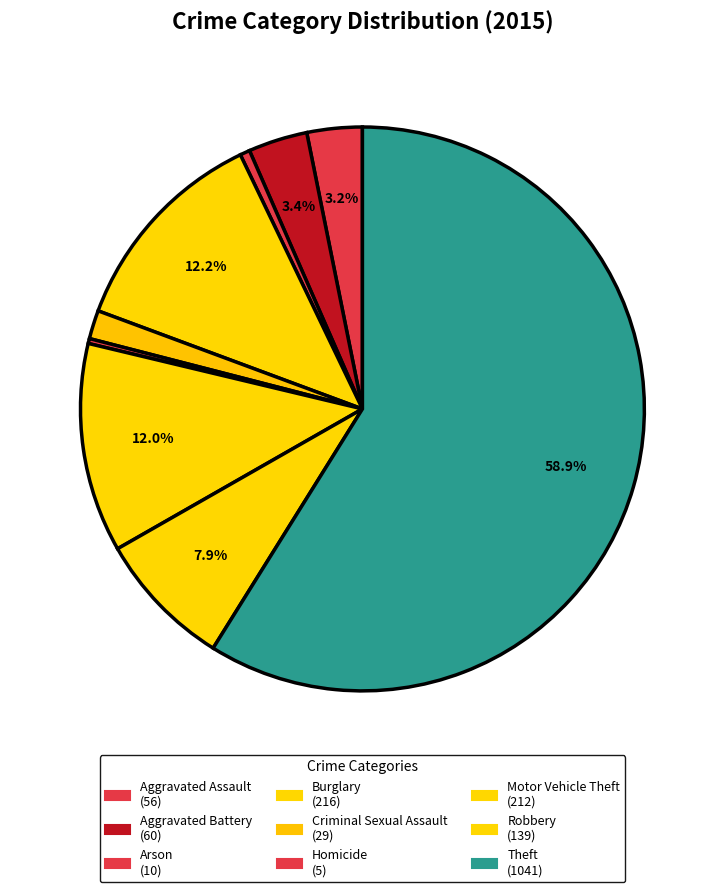

How many slices are in this pie chart?

9